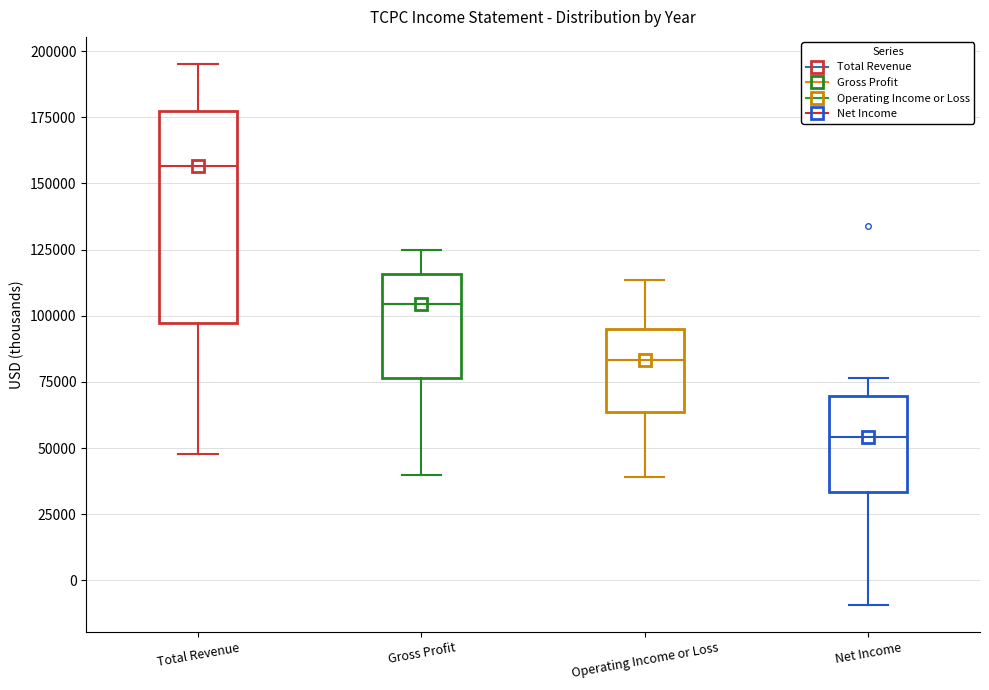

Reading left to right, transcribe this box plot: for each box, give where its median line is, the range the box spans, and where its two whiskers end, as read against the y-axis. The values are not printed on the chart, so give them approximately, as read against the axis.

Total Revenue: median 155000, box 95000 to 175000, whiskers 50000 to 195000
Gross Profit: median 105000, box 75000 to 115000, whiskers 40000 to 125000
Operating Income or Loss: median 85000, box 65000 to 95000, whiskers 40000 to 115000
Net Income: median 55000, box 35000 to 70000, whiskers -10000 to 75000